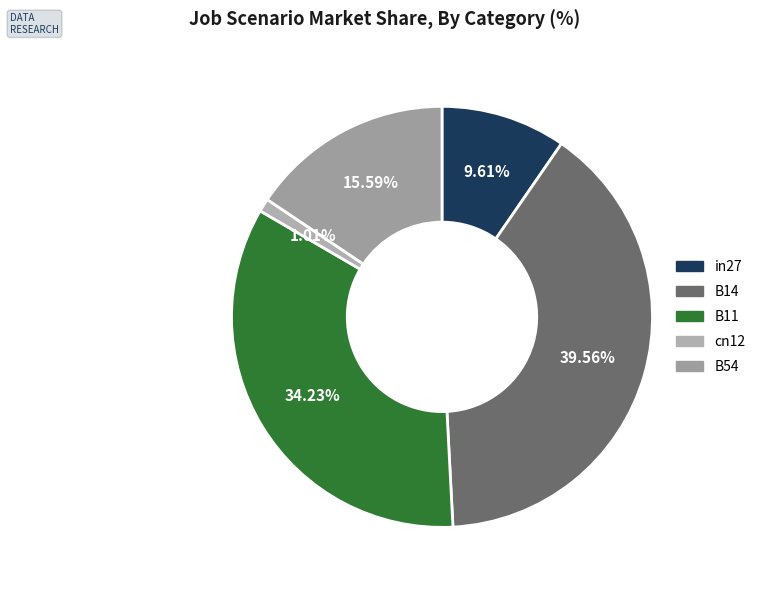

What is the largest slice in the pie chart?

B14